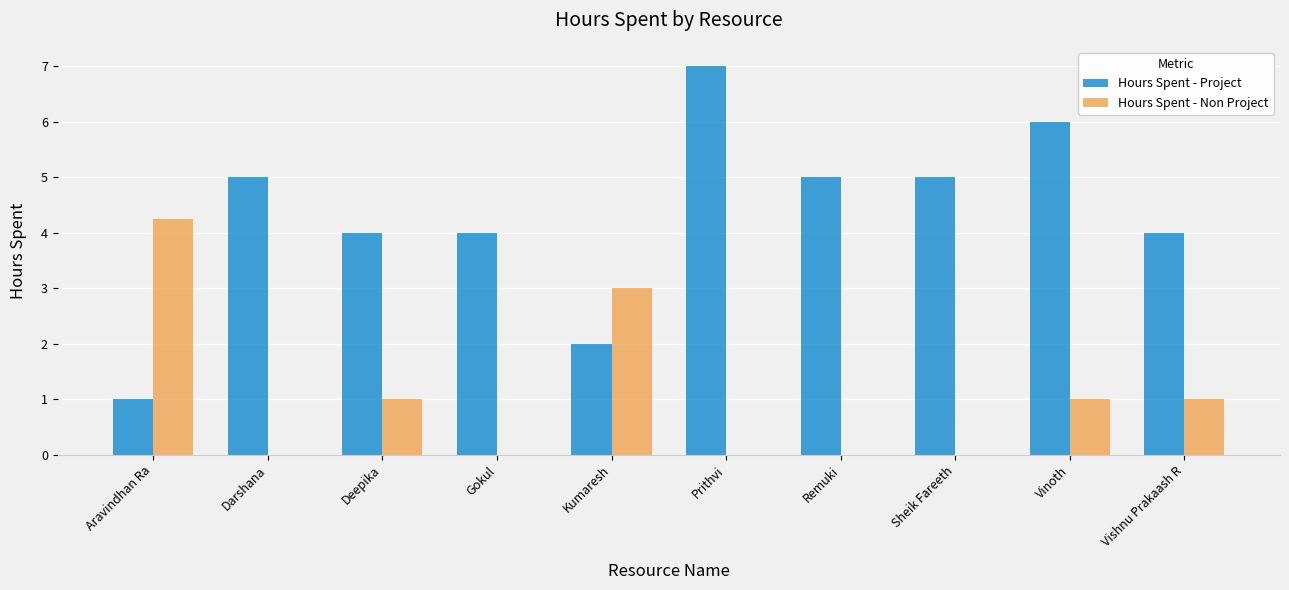

The Hours Spent - Project series shows 1.0 at Aravindhan Ra. True or false?

True